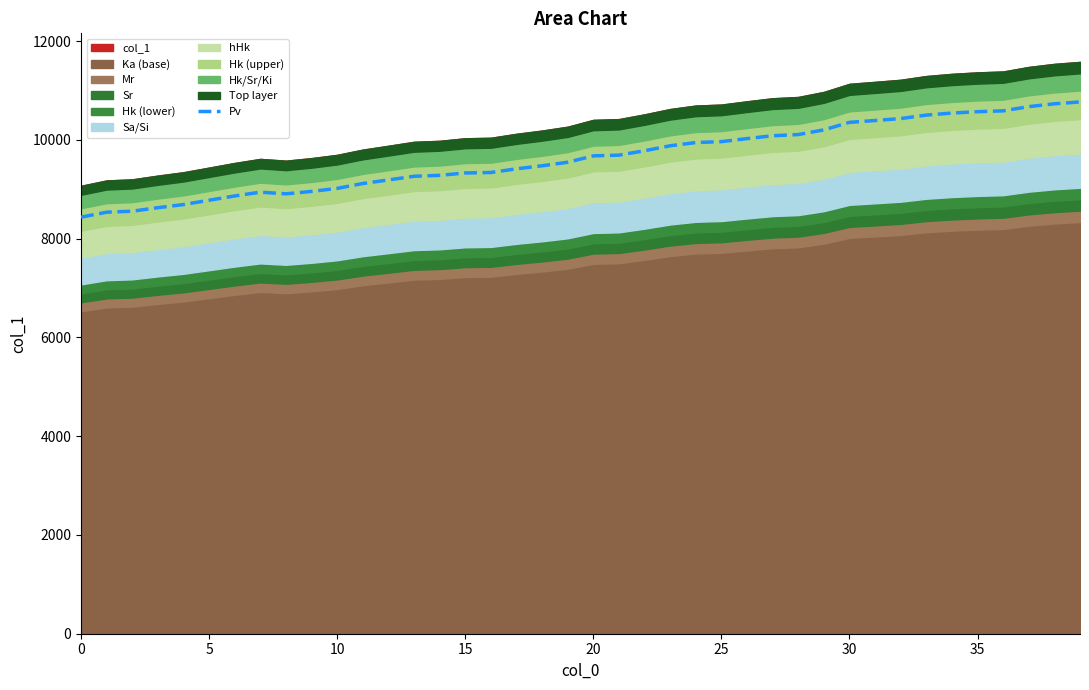

What is the minimum value for Pv?

8434.2